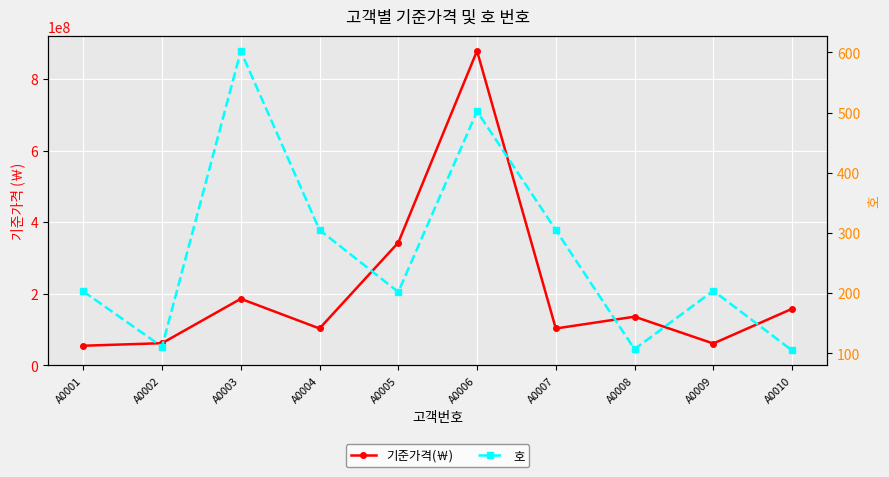

What are all the series names shown in the legend?

기준가격(￦), 호